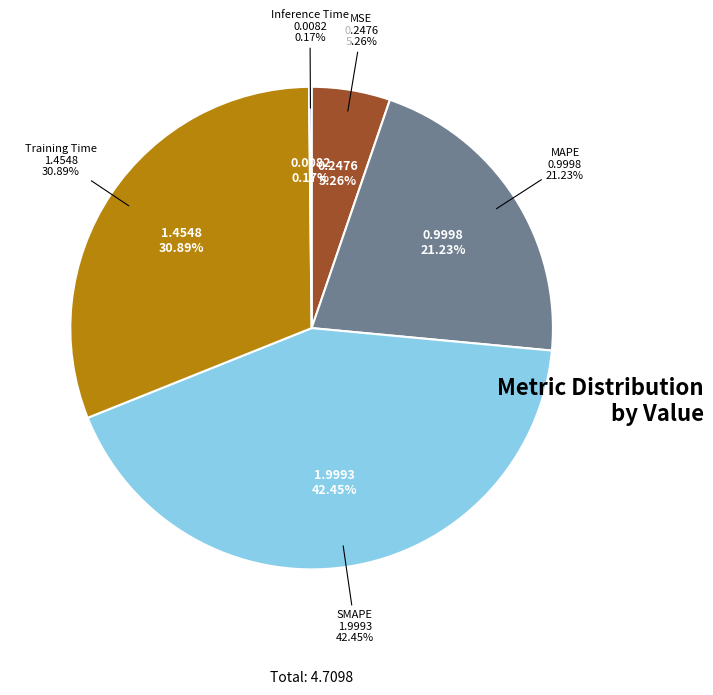

Count the number of slices in the pie.

5